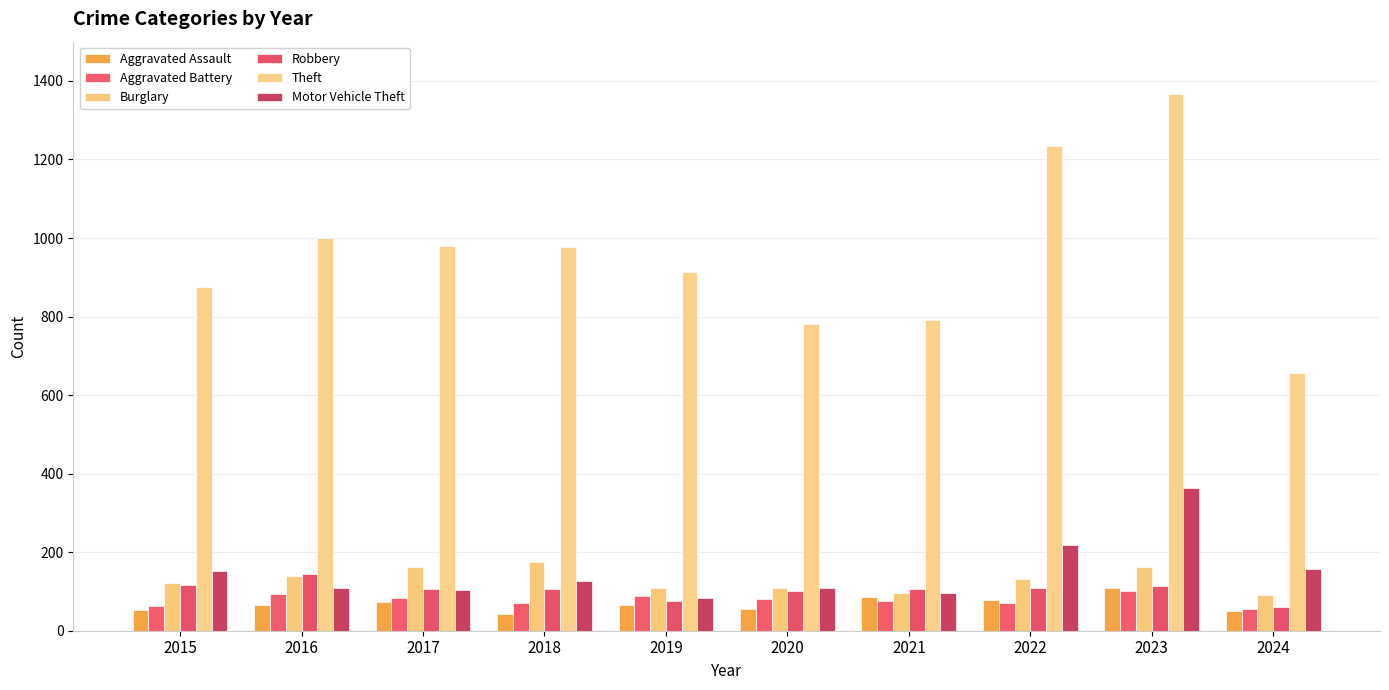

How many bars are there in each group?

6